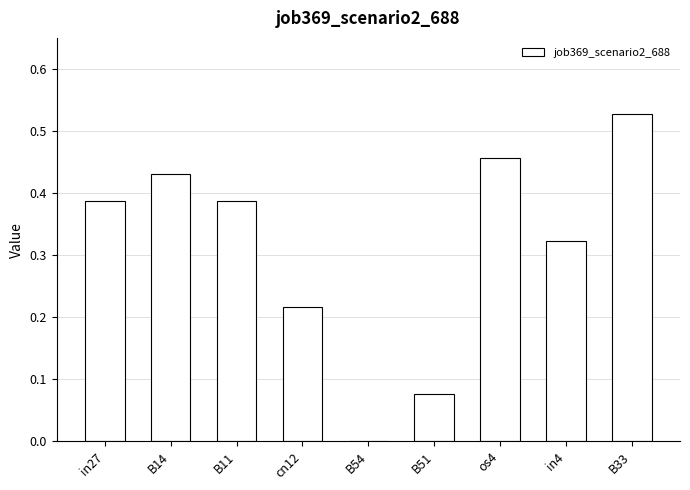

Which label corresponds to the largest value in the chart?

B33